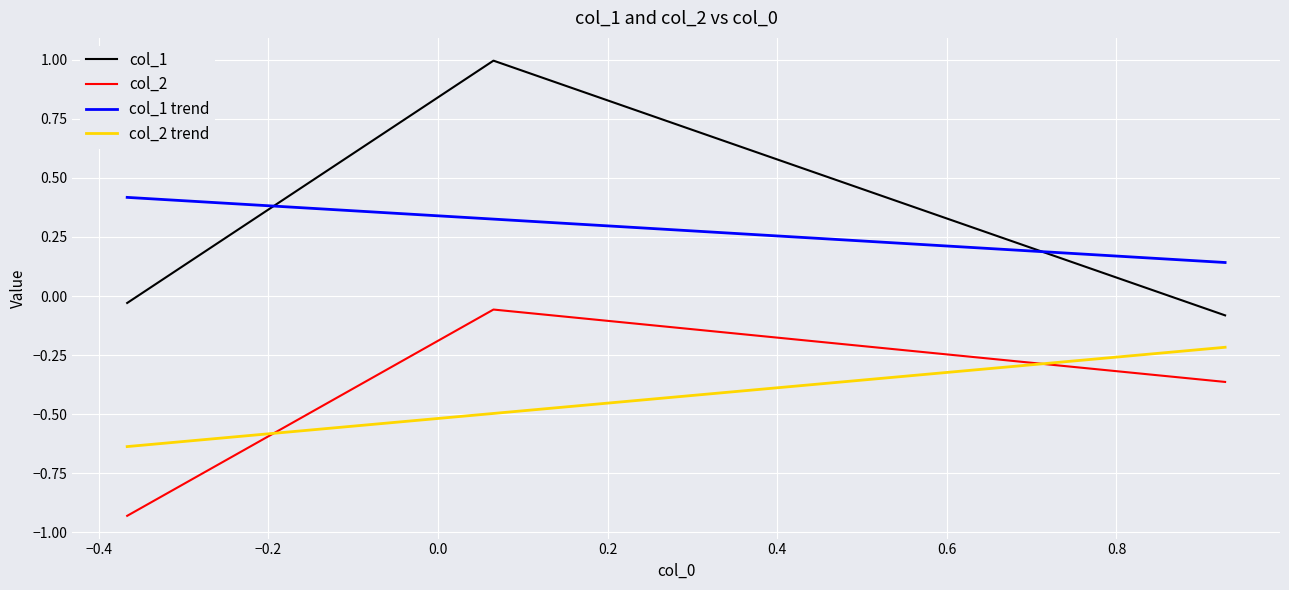

What is the difference between the maximum and minimum values in the col_2 series?

0.9